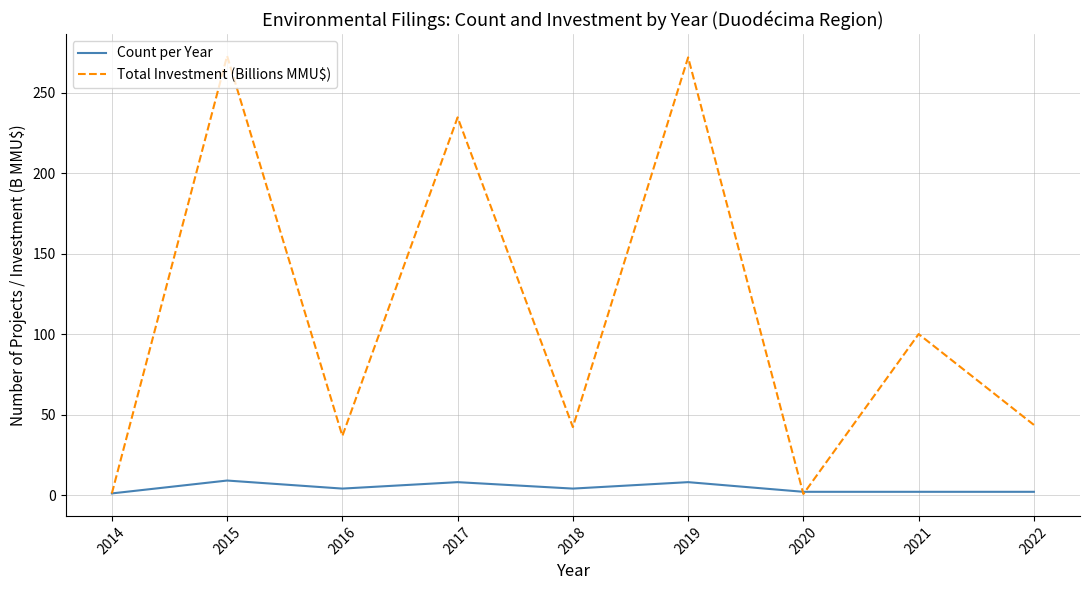

What is the highest value of the Count per Year series?

9.0